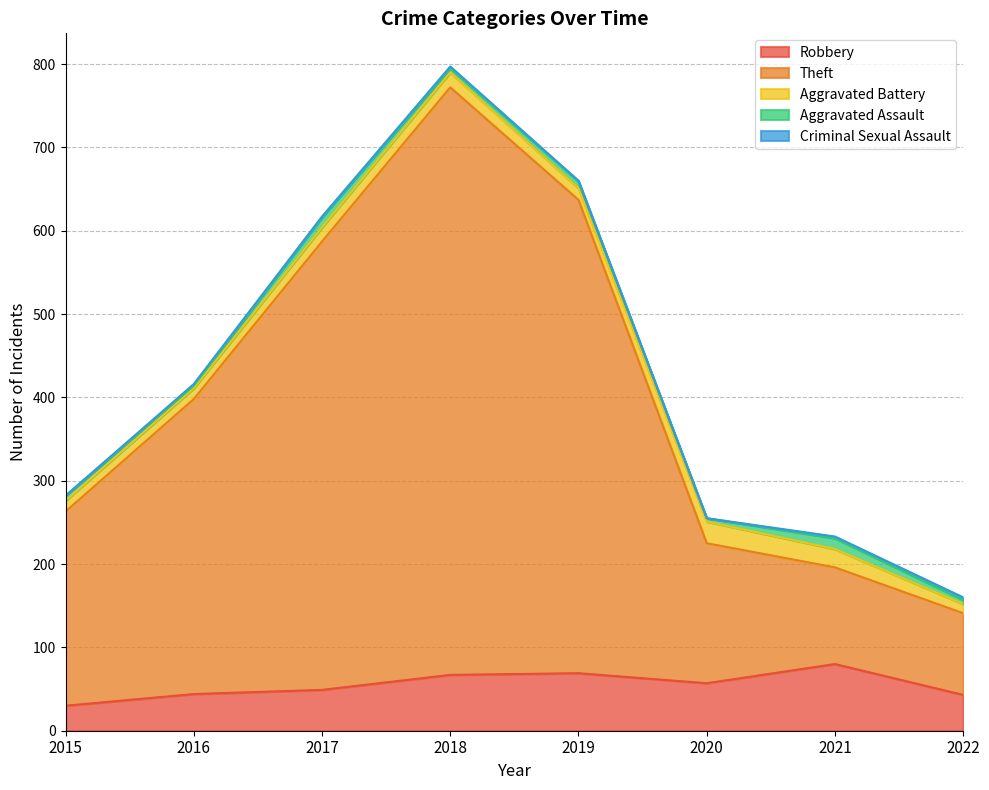

What are all the series names shown in the legend?

Robbery, Theft, Aggravated Battery, Aggravated Assault, Criminal Sexual Assault